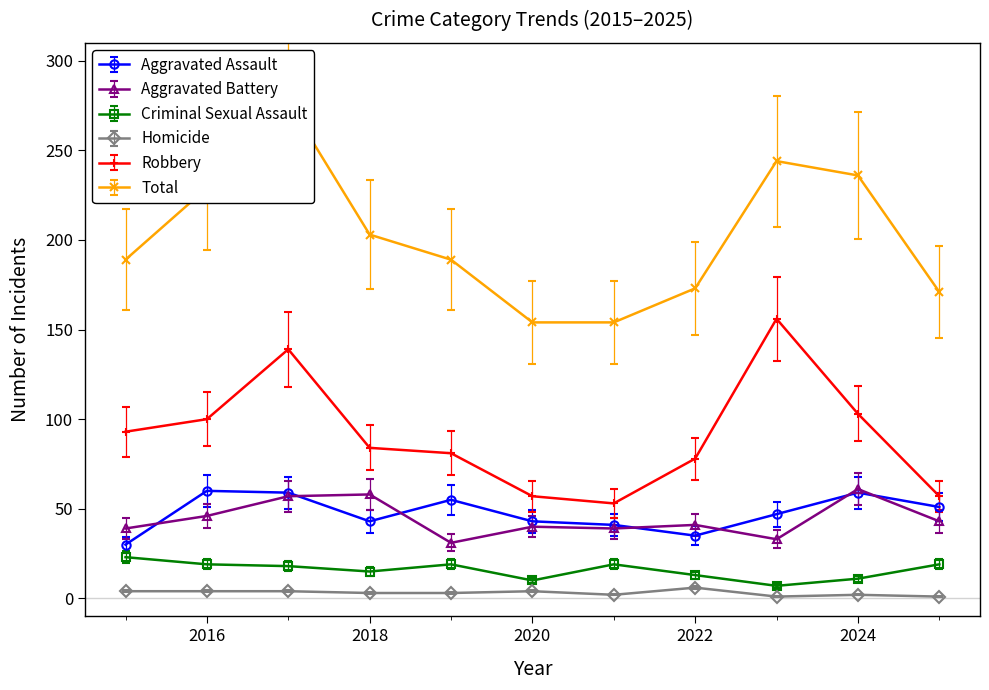

True or false: Criminal Sexual Assault and Aggravated Battery cross at least once.

False